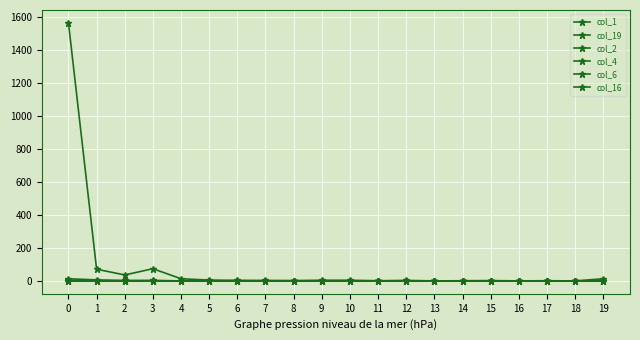

The col_19 series shows 8 at 19. True or false?

False